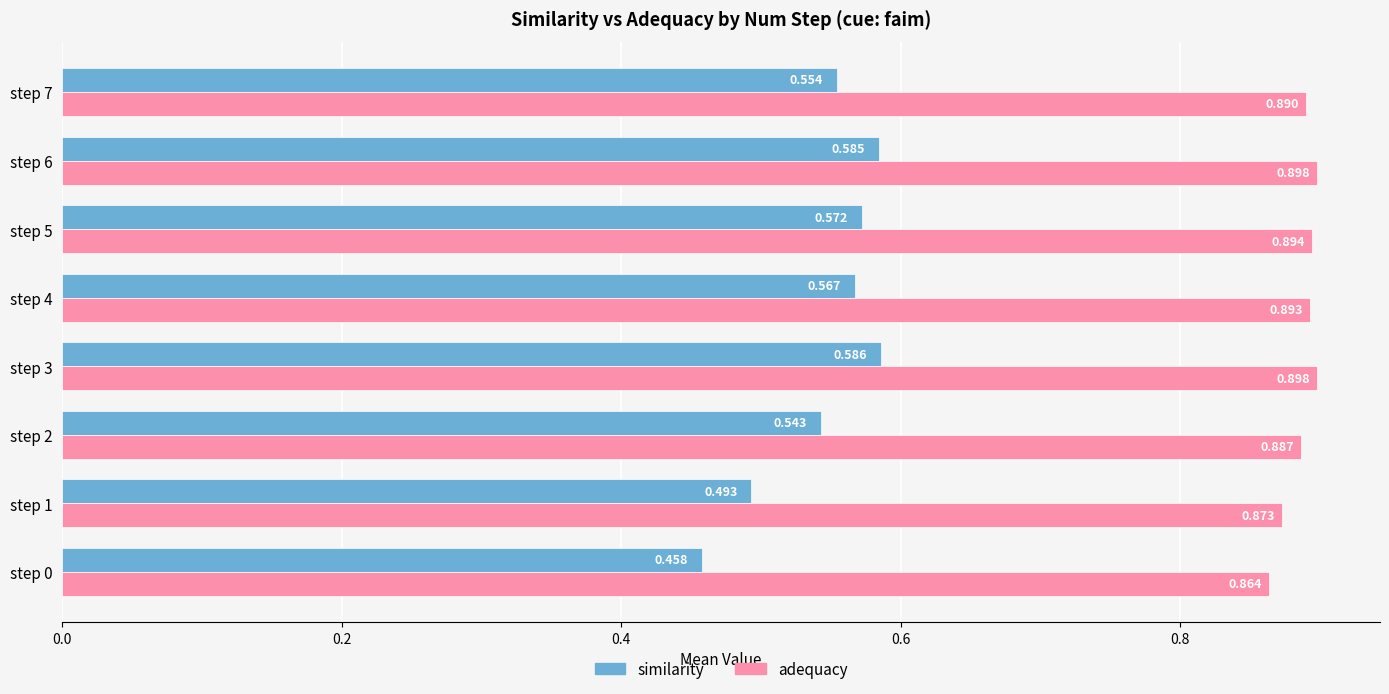

Is the value of adequacy at step 6 greater than the value of similarity at step 0?

Yes